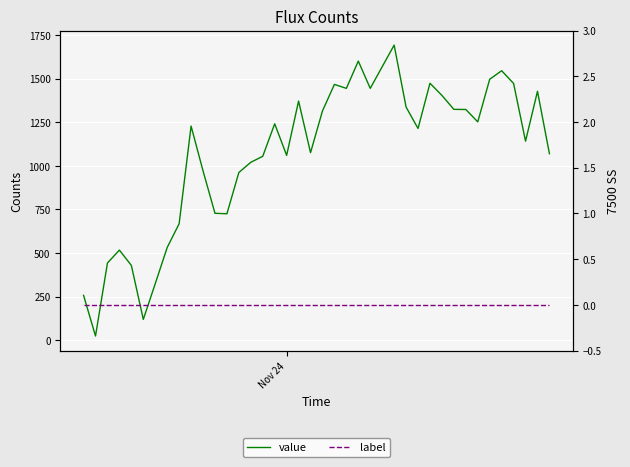

Which series has the widest spread of values?

value